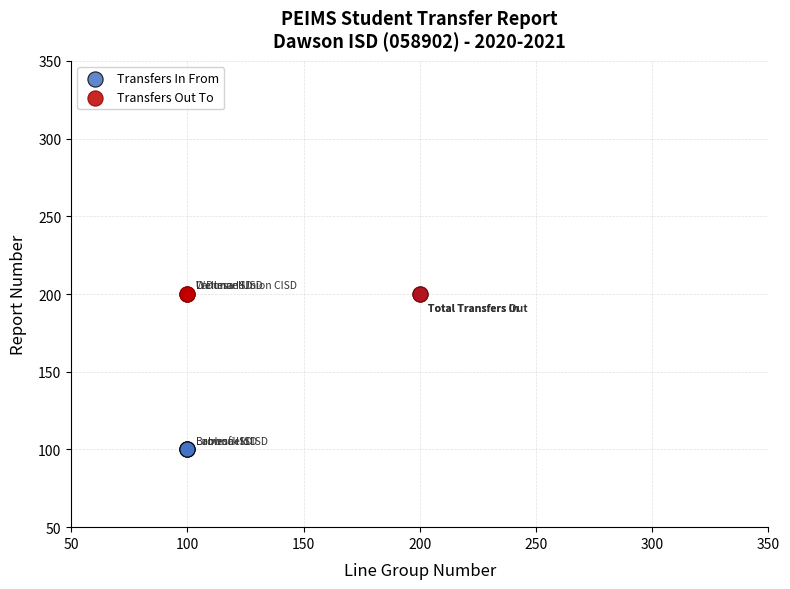

What are all the series names shown in the legend?

Transfers In From, Transfers Out To